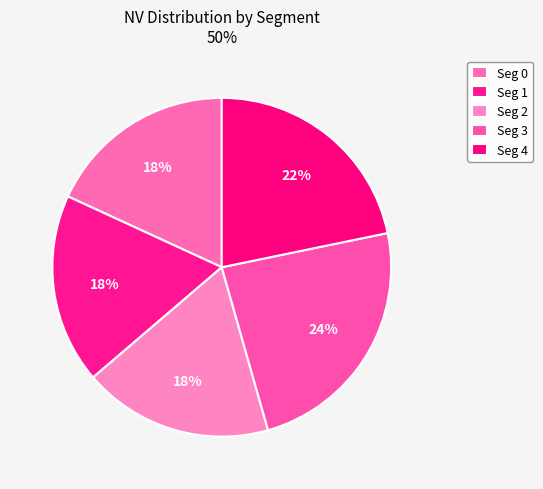

What is the ratio of the value at Seg 3 to the value at Seg 0?

1.3